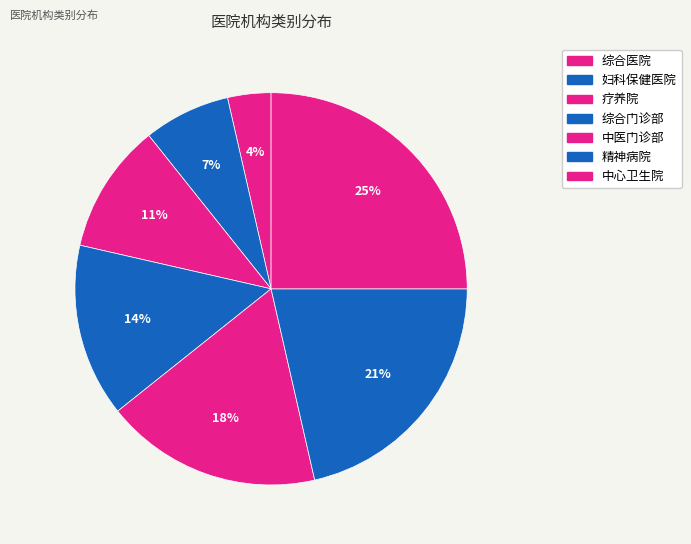

Count the number of slices in the pie.

7